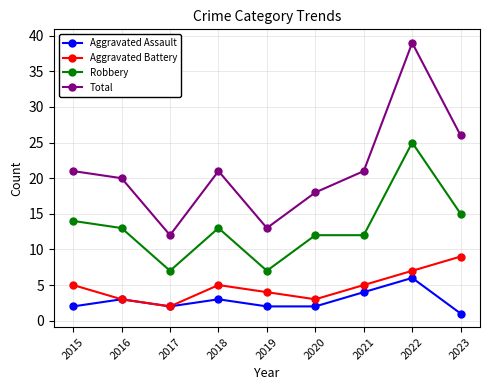

Is it true that Aggravated Battery equals 2 at 2019?

False